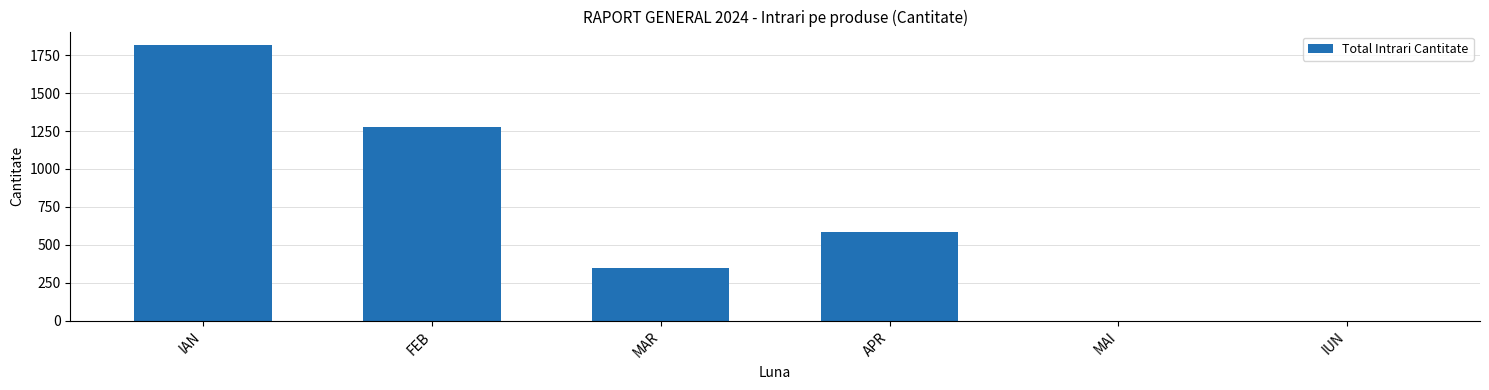

Are the bars horizontal?

No